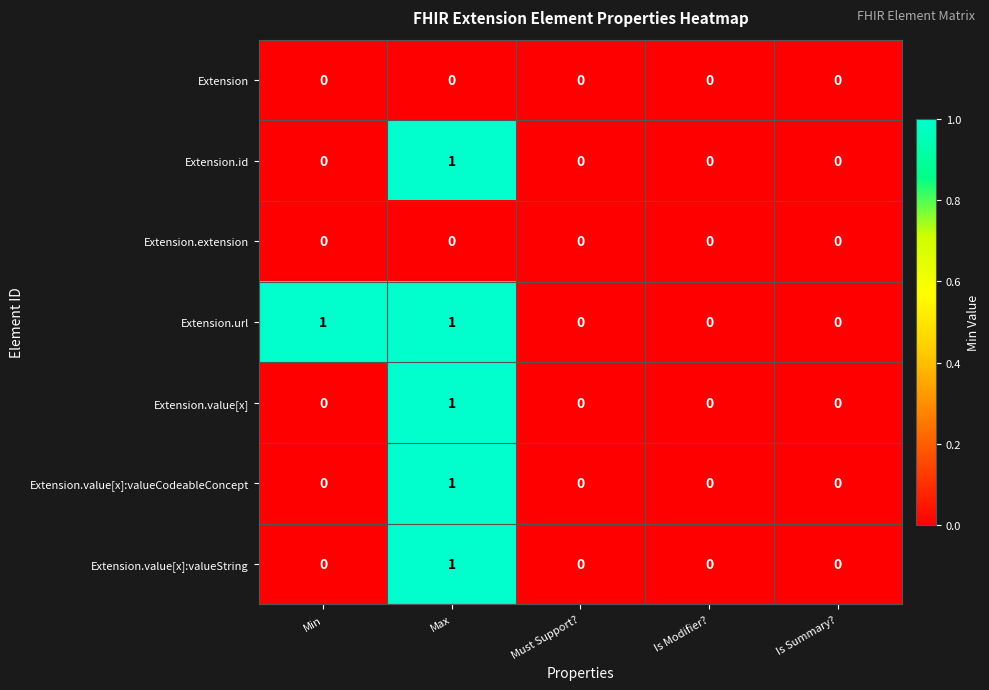

How many values in Extension.value[x]:valueString are above zero?

1